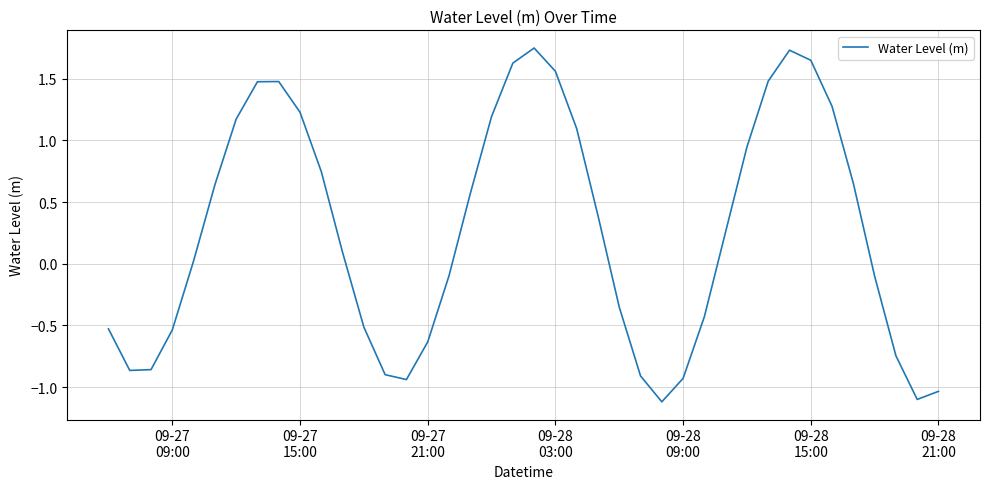

What is the minimum value shown in the chart?

-1.1